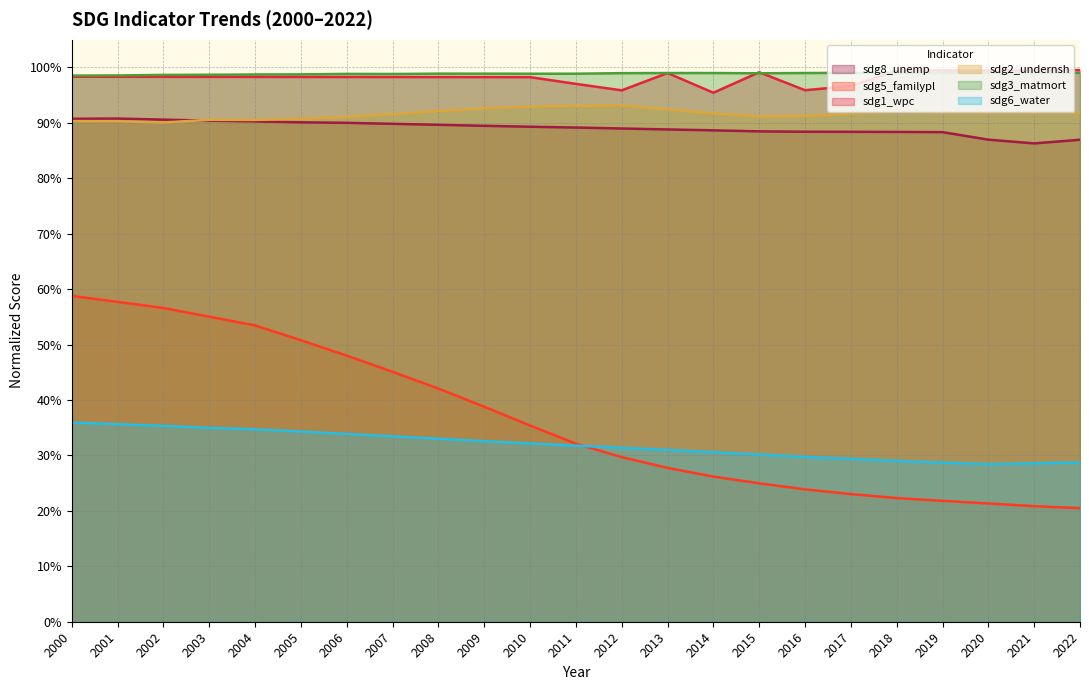

What is the greatest value displayed?

1.0